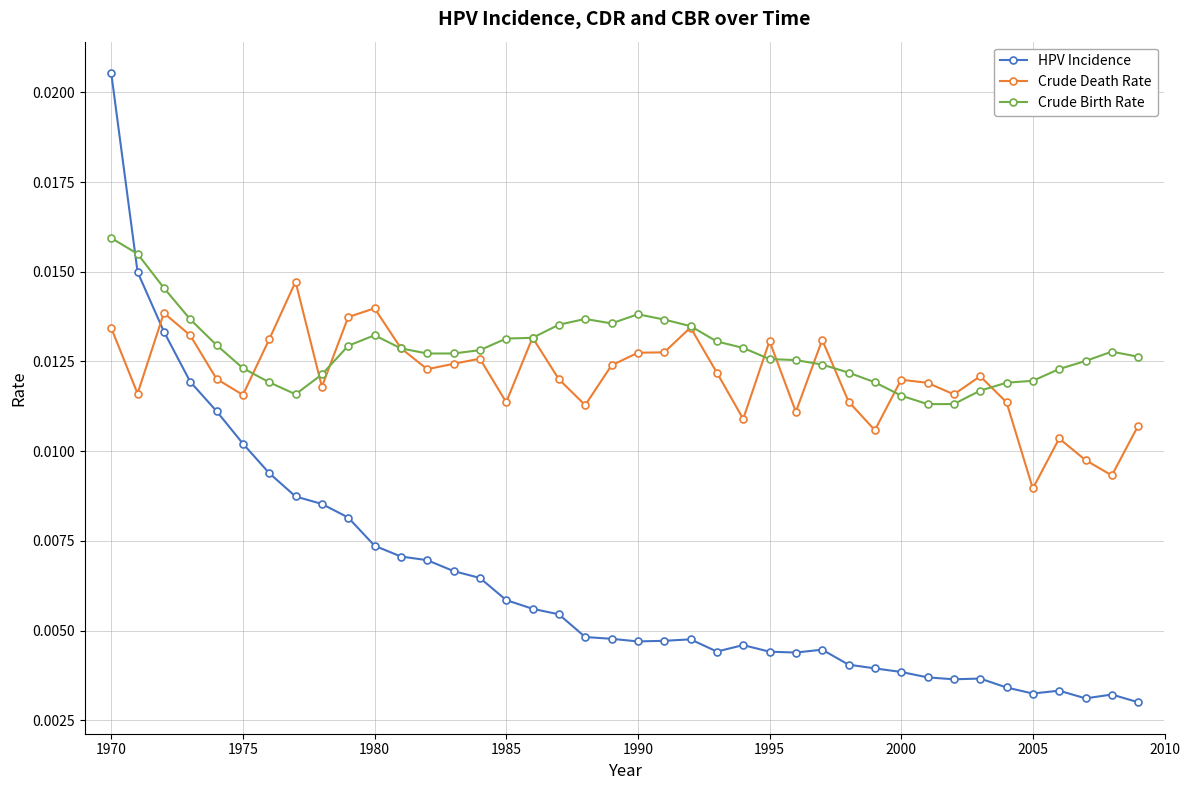

Which series has the largest range (max minus min)?

HPV Incidence